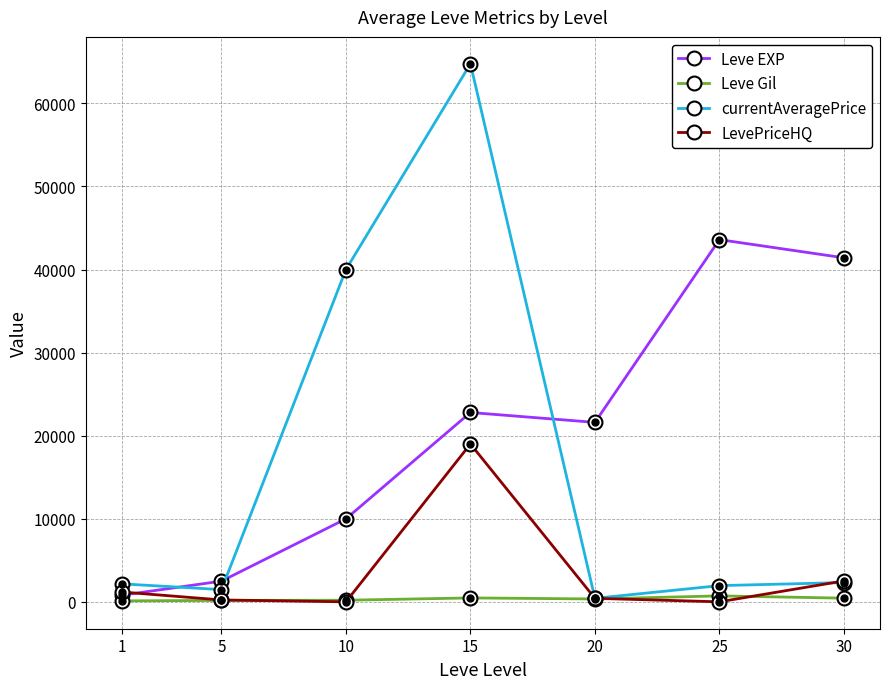

How many lines are shown in the chart?

4